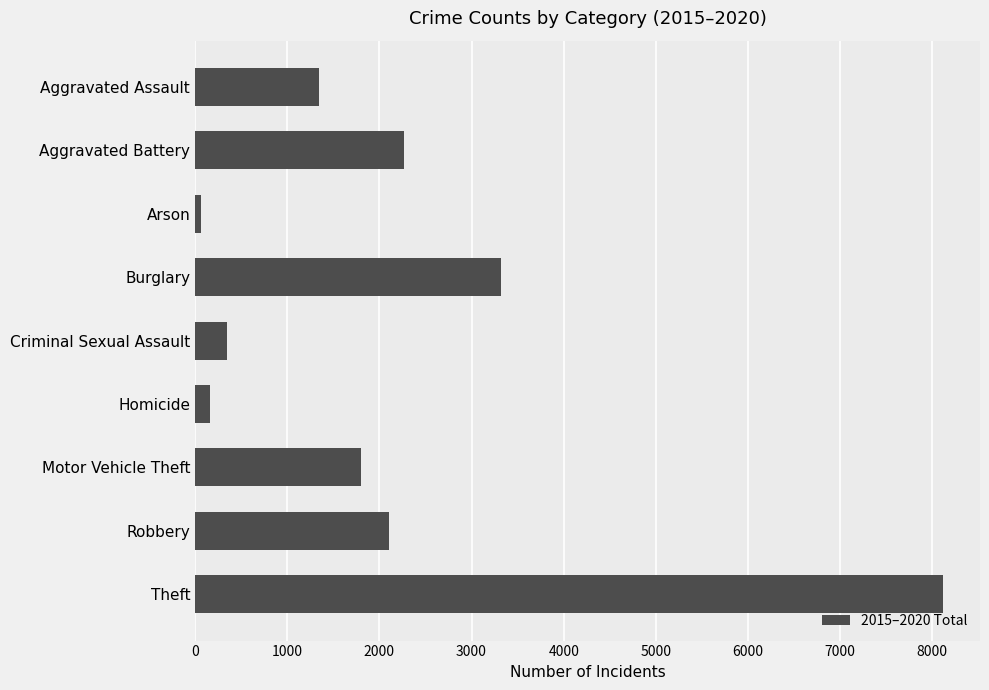

What is the label of the 5th bar from the bottom?

Criminal Sexual Assault